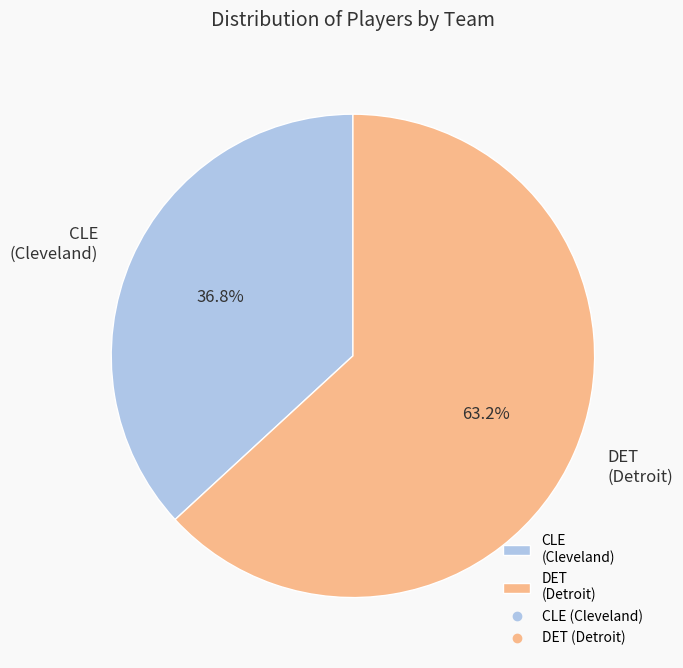

Is it true that CLE (Cleveland) is 49% of the pie?

False